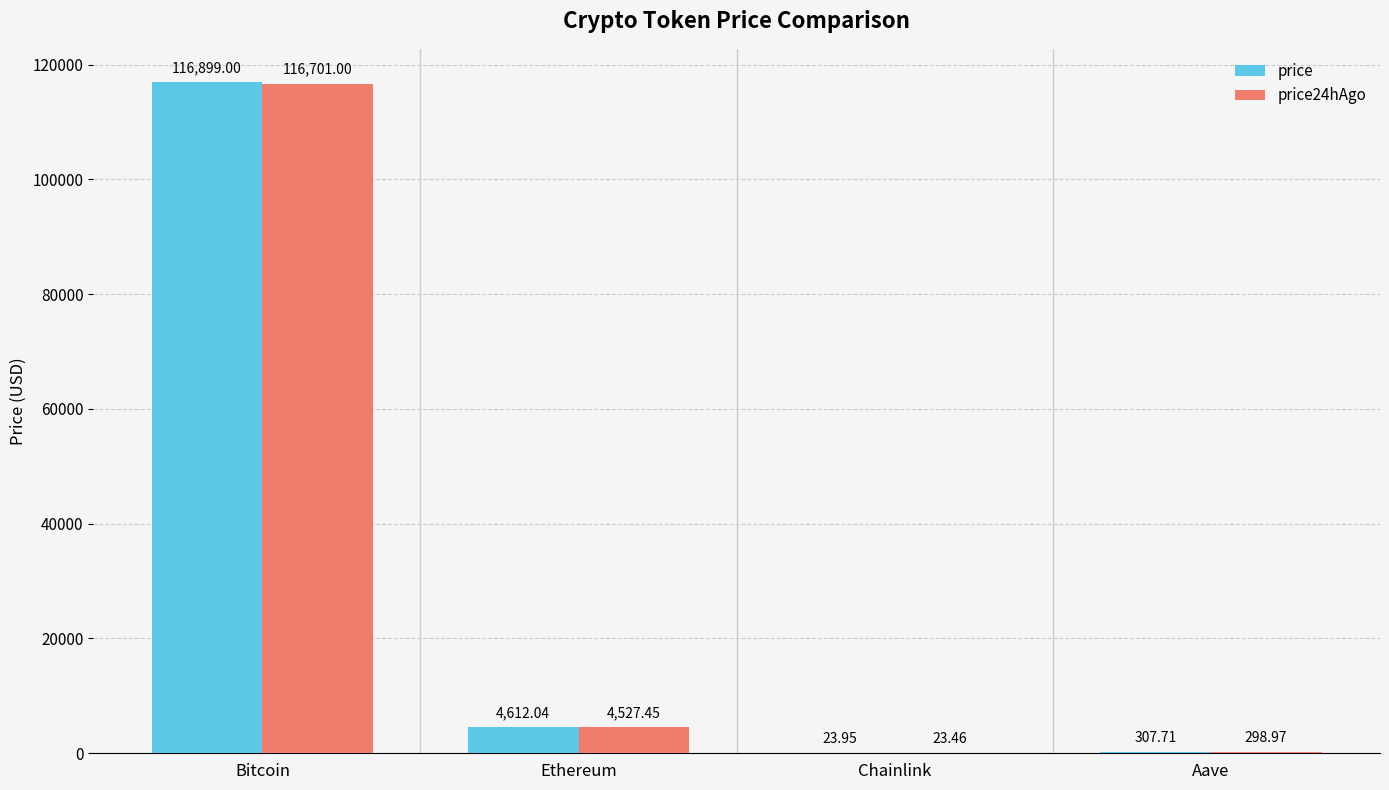

Which category has the highest value in the price24hAgo series?

Bitcoin